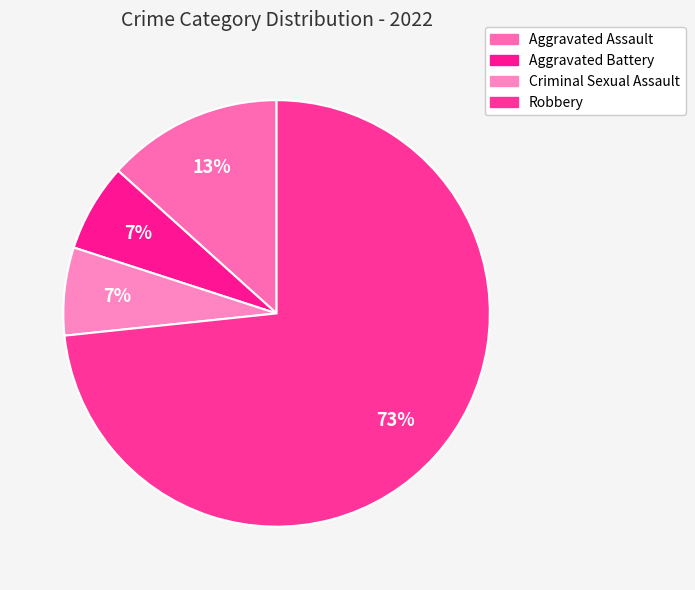

To the nearest percent, what portion does Criminal Sexual Assault represent?

7%